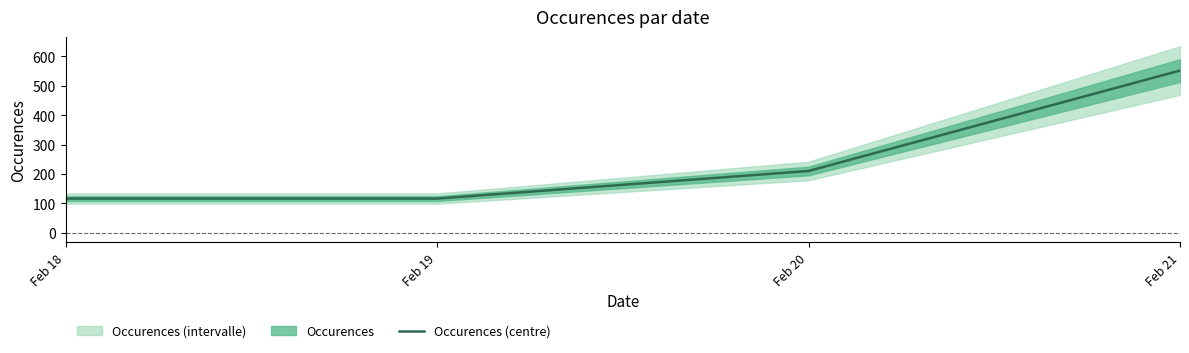

What is the sum of all values?

994